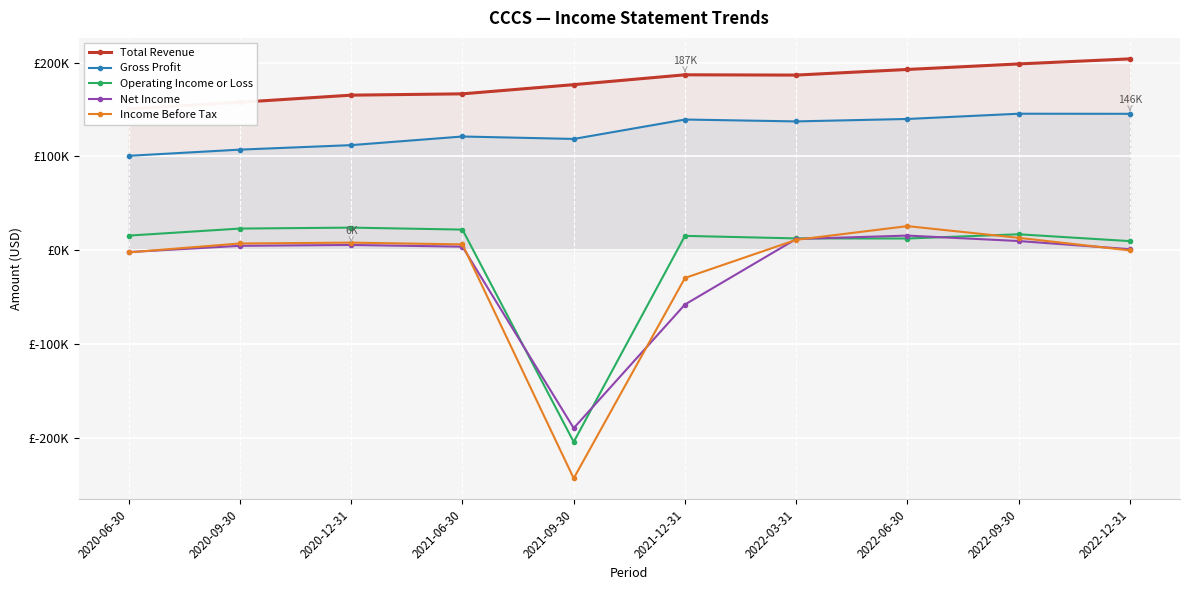

Which series has the largest total across all categories?

Total Revenue